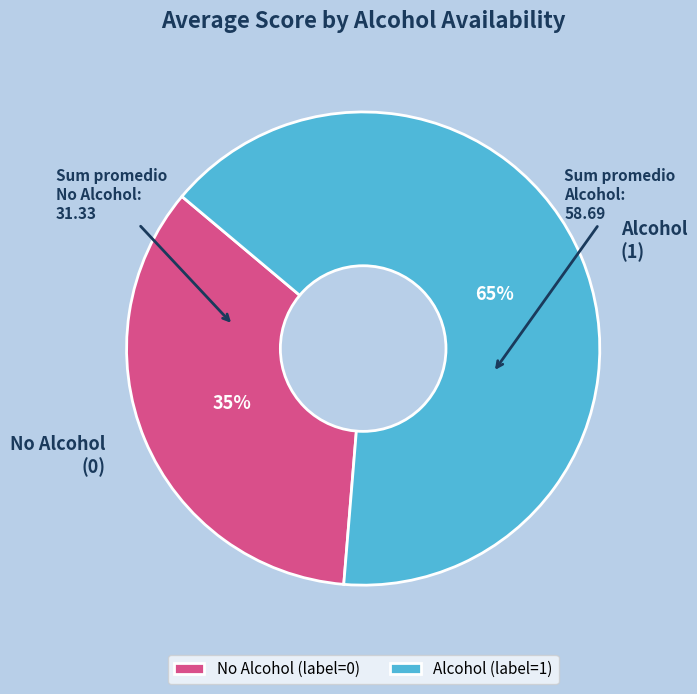

How many segments does this pie chart have?

2